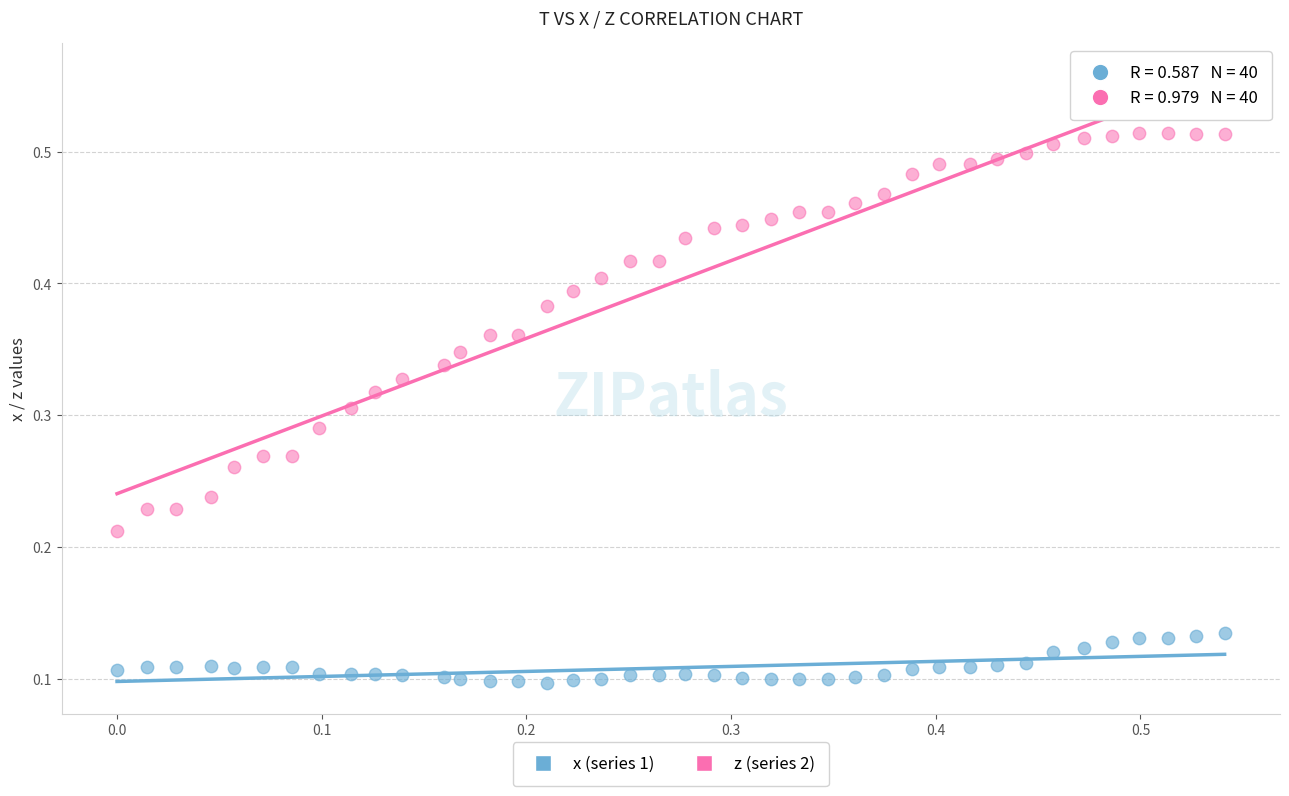

Which series contains the lowest Y value?

x (series 1)